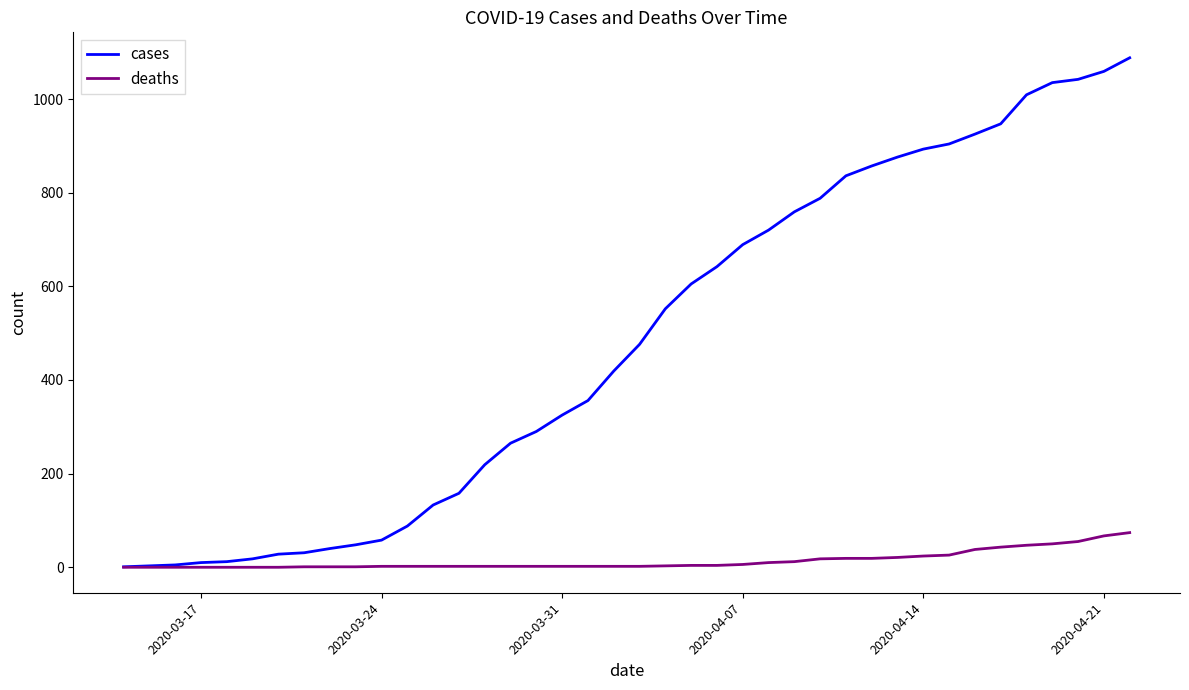

What is the maximum value for deaths?

74